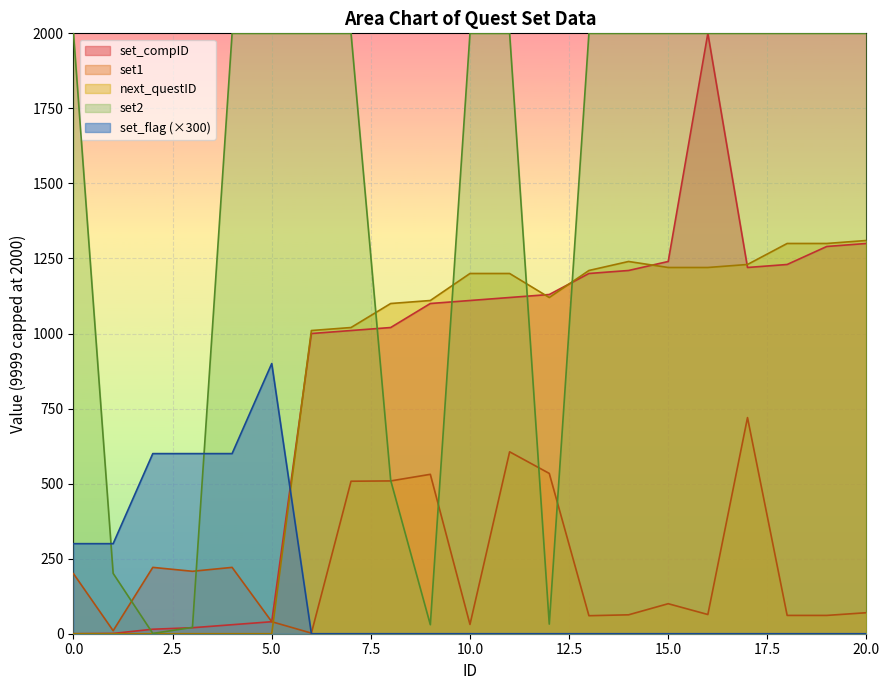

What is the sum of the set_flag values at 8 and 2?

600